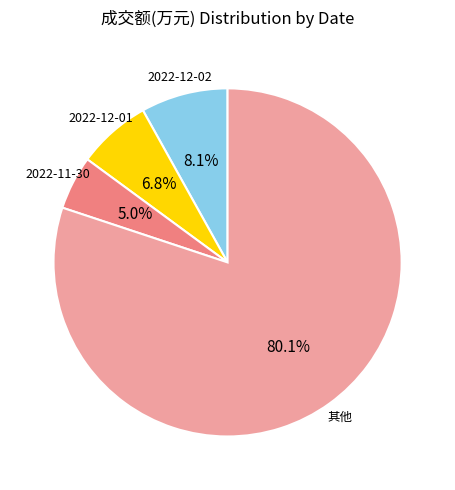

Which category has the smallest portion of the pie?

2022-11-30